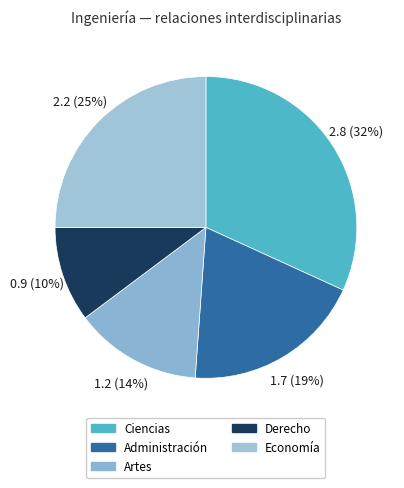

Is Ciencias the majority of the pie?

No